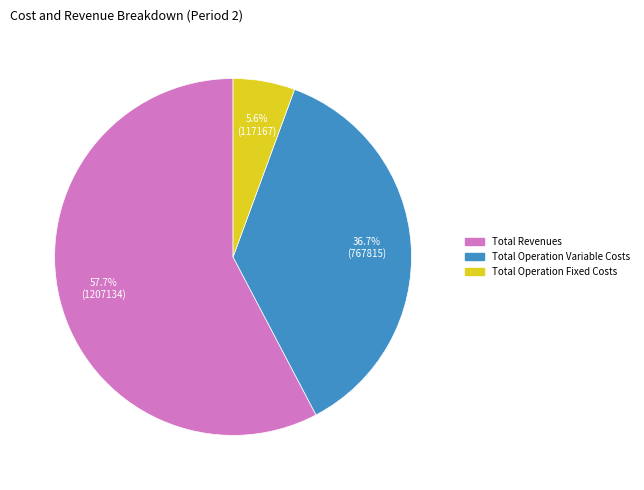

Count the number of slices in the pie.

3